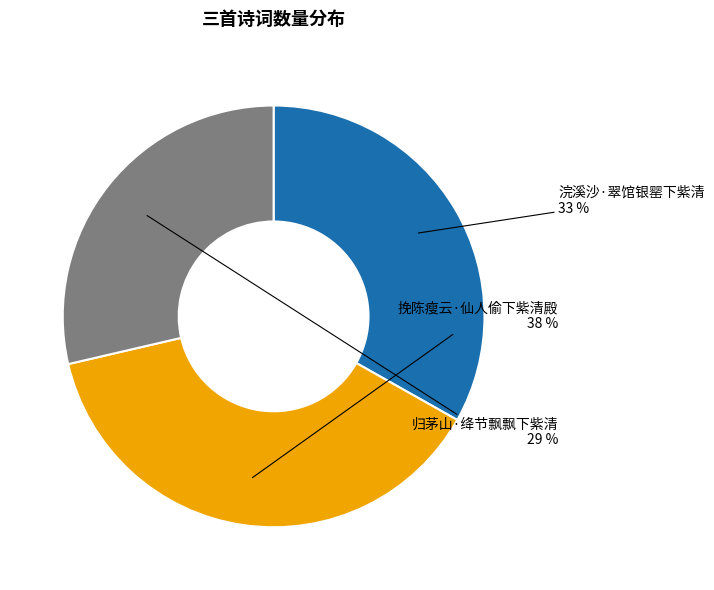

Is there any slice that represents more than half of the pie?

No